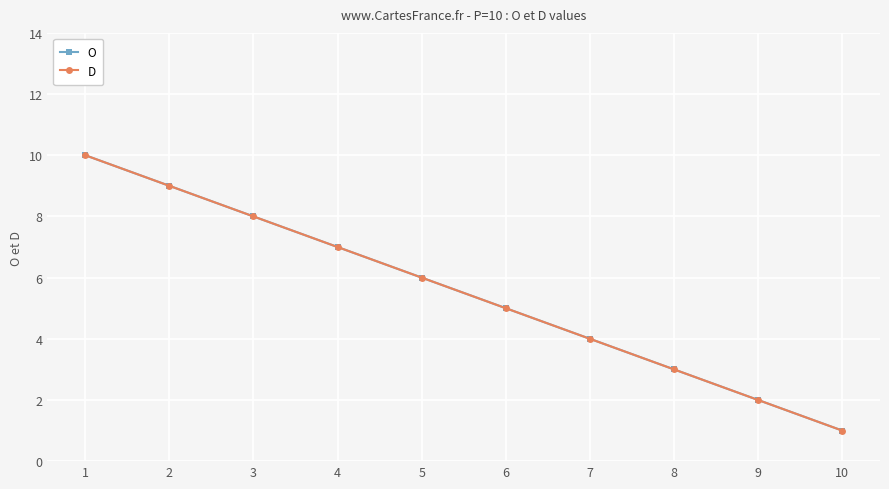

Reading left to right, transcribe all the data shown in this chart.

O: 10	9	8	7	6	5	4	3	2	1
D: 10	9	8	7	6	5	4	3	2	1